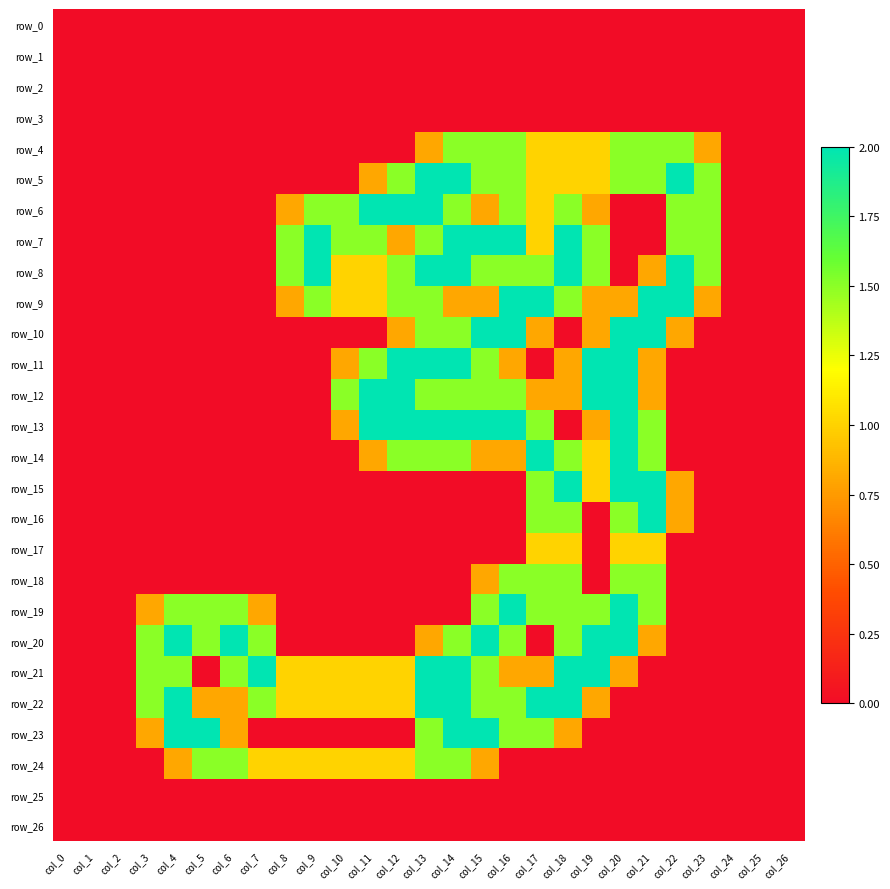

What is the total value across all series at col_9?

10.0